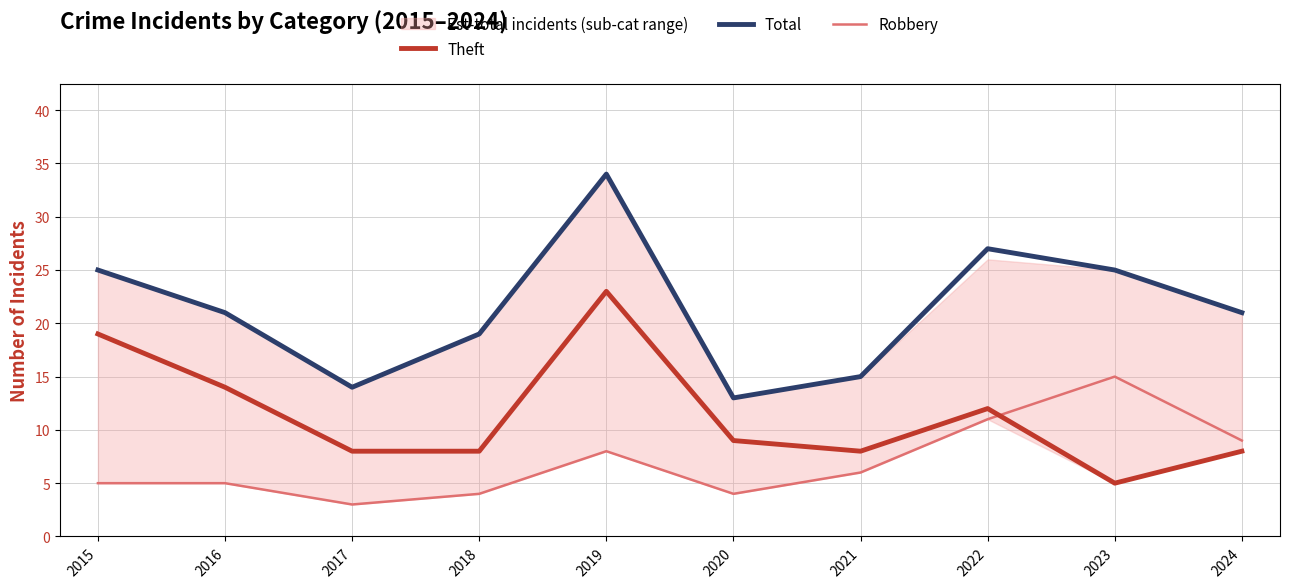

At how many categories does at least one series exceed 16?

7